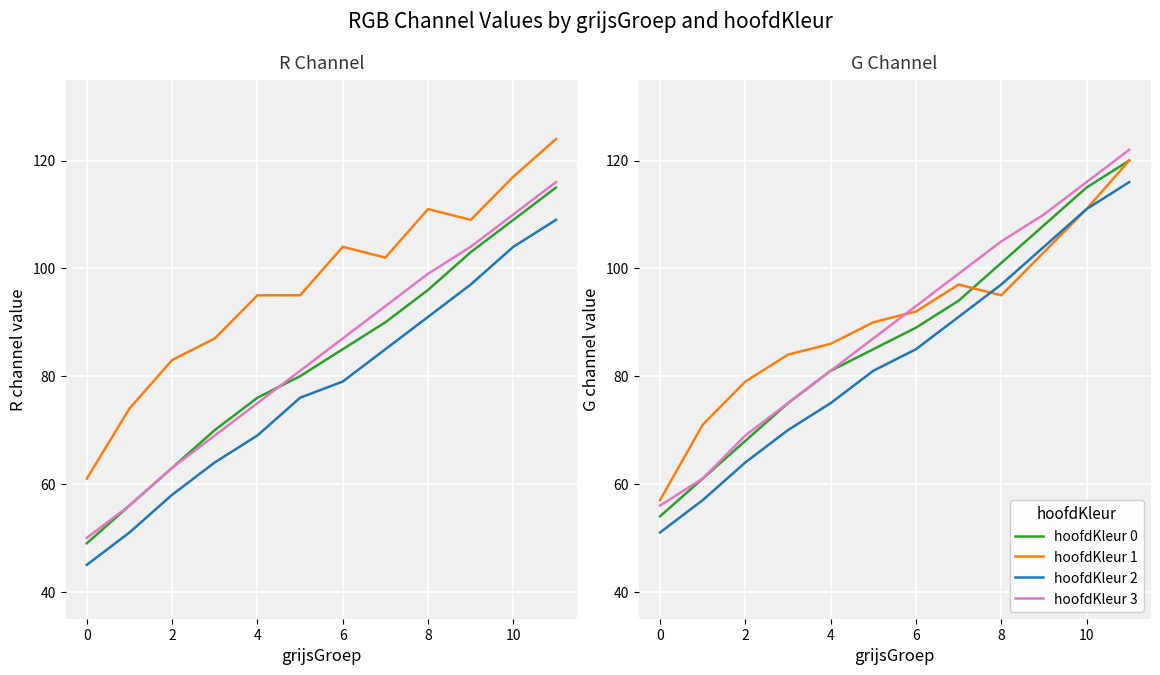

Is it true that hoofdKleur=3 (R) equals 27 at 5?

False